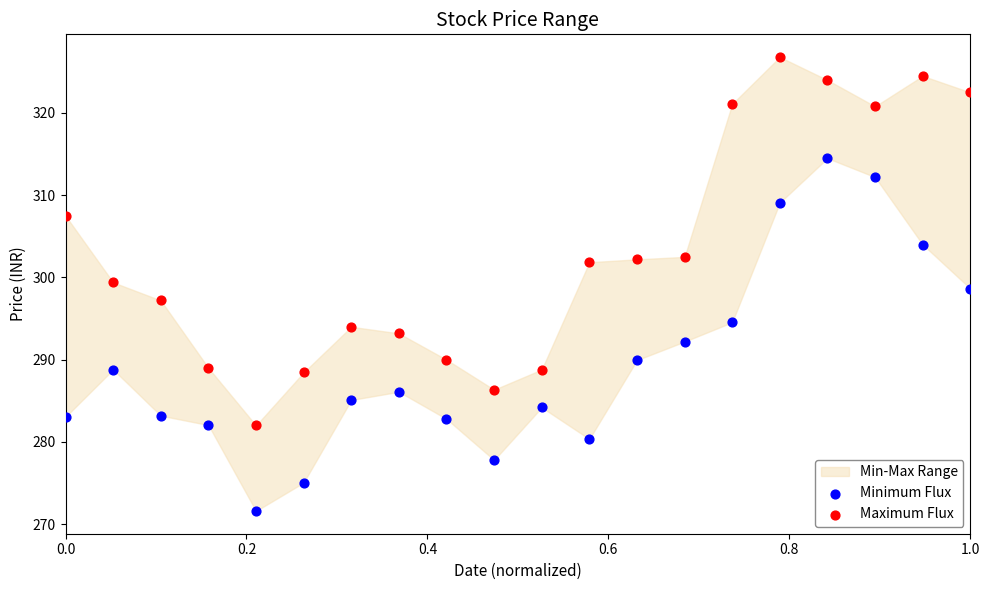

Which series reaches the minimum Y coordinate?

Minimum Flux